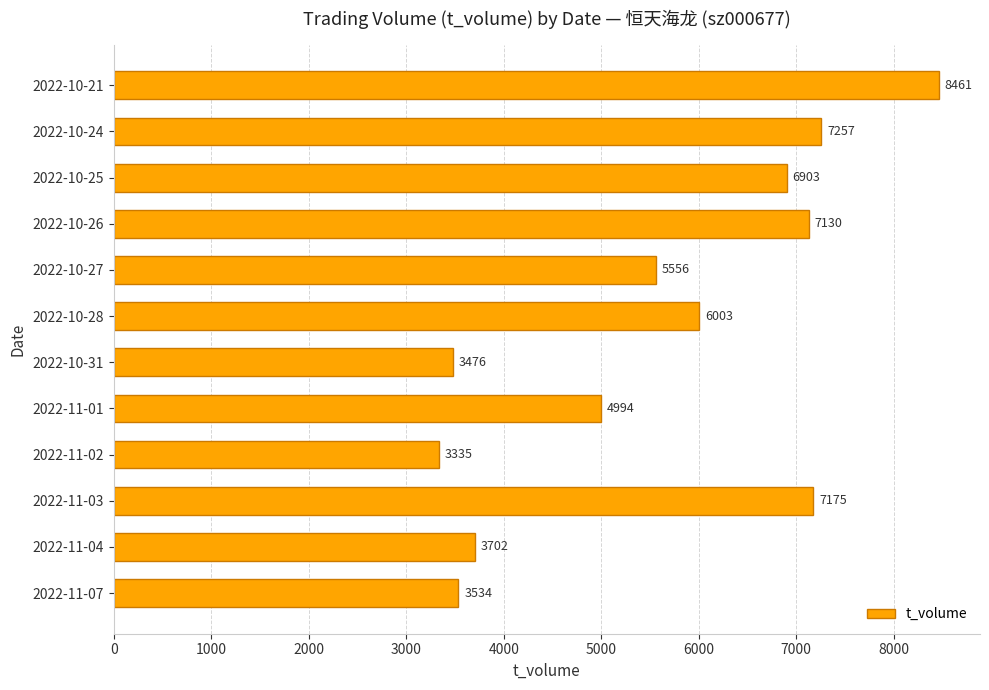

What is the average value?

5627